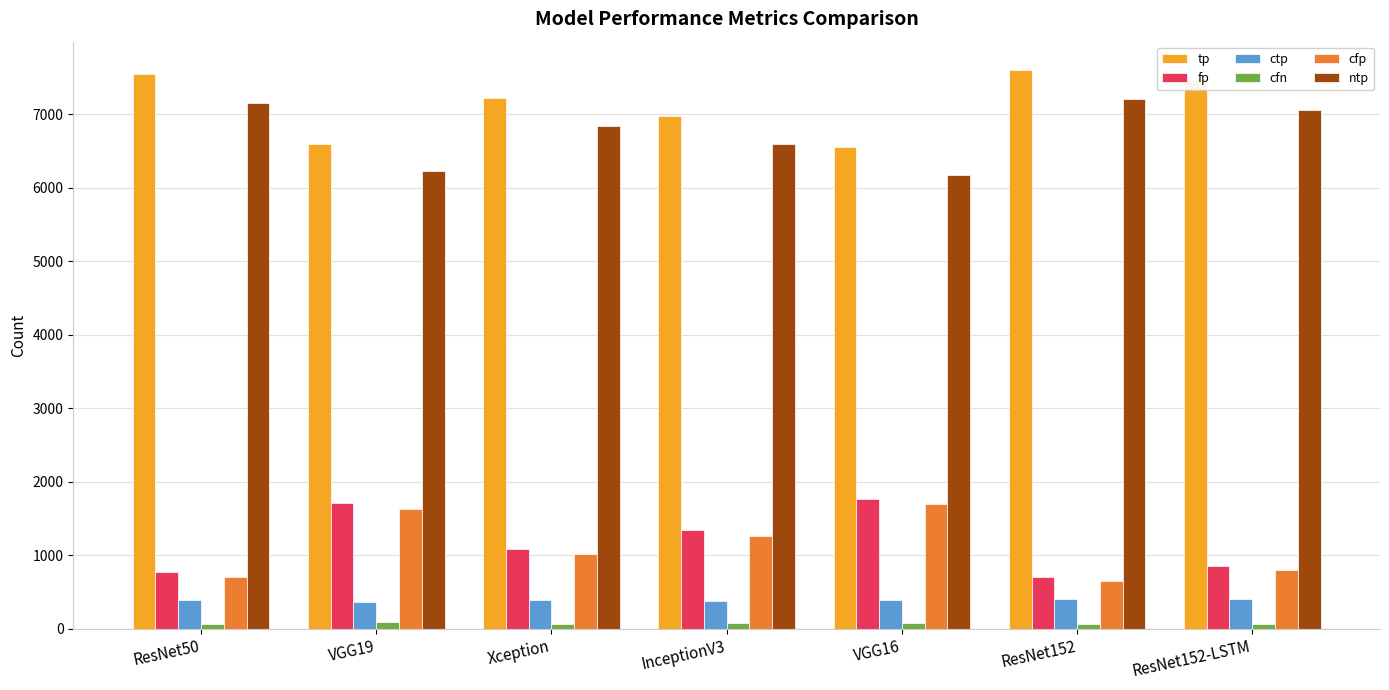

What is the difference between the highest and lowest values at ResNet50?

7474.0